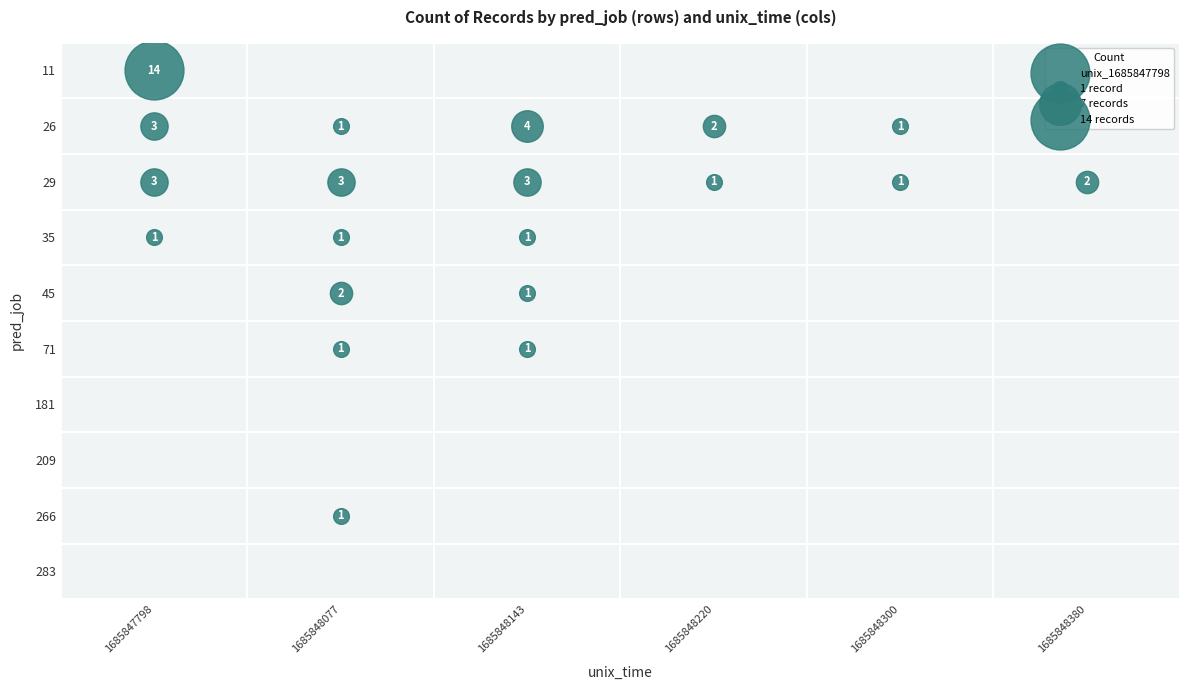

Between 26 and 266, which series saw the biggest shift?

1685848143